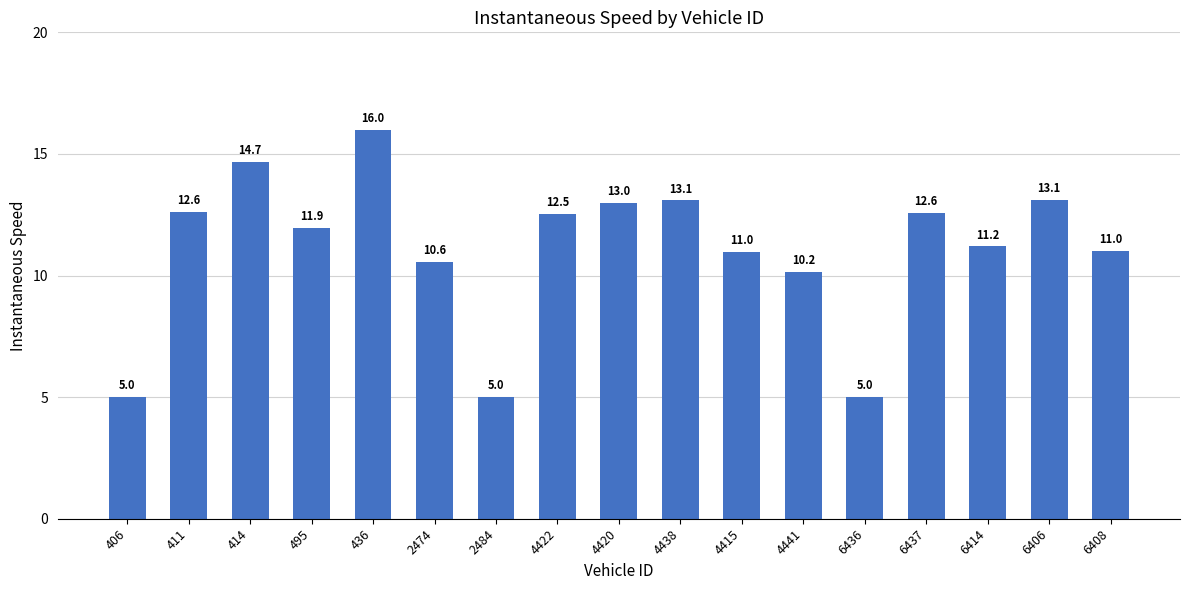

What is the maximum value shown in the chart?

16.0